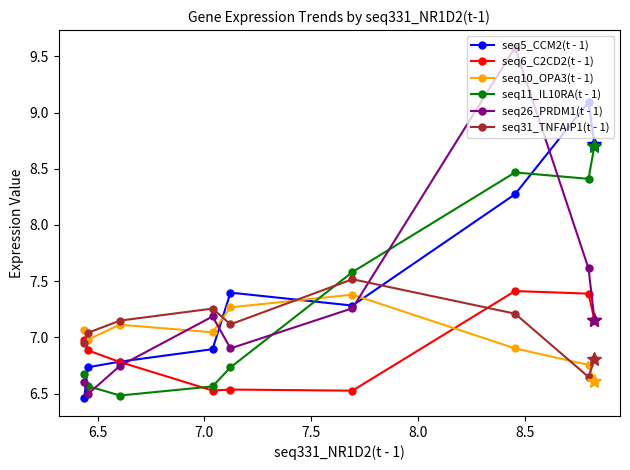

Which series has the largest range (max minus min)?

seq26_PRDM1(t - 1)